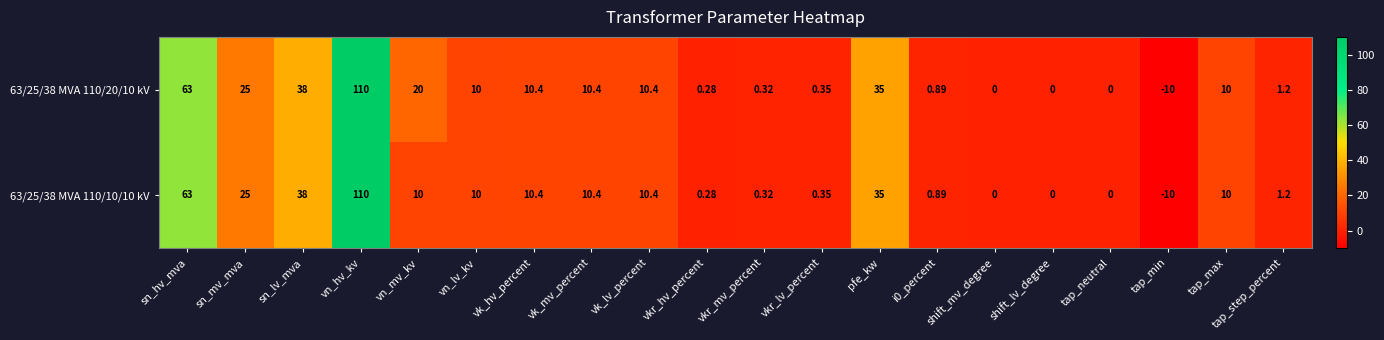

At which category does the chart reach its minimum across all series?

tap_min